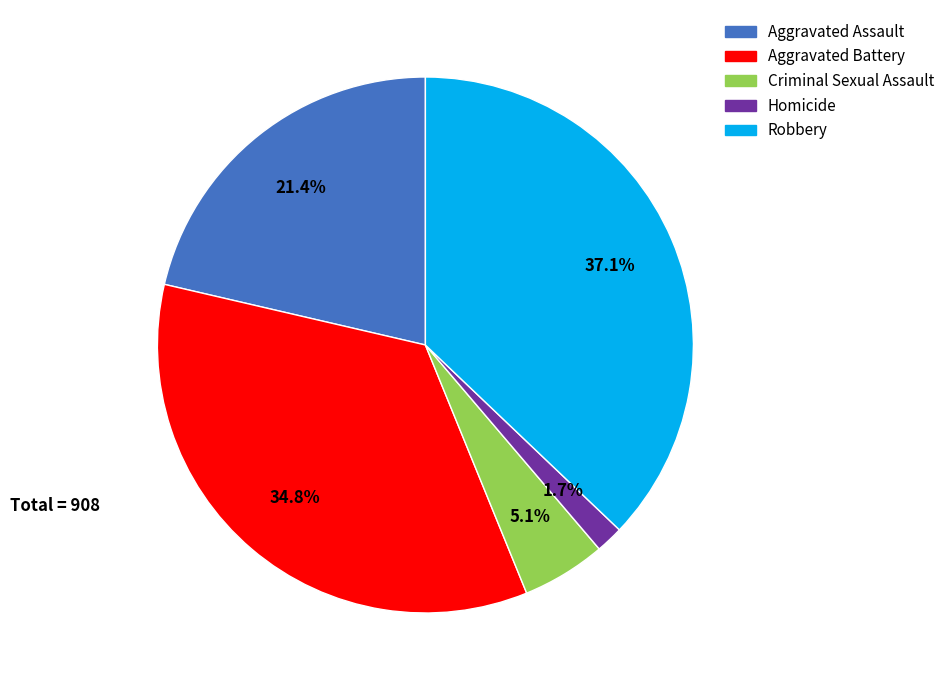

What is the largest slice in the pie chart?

Robbery